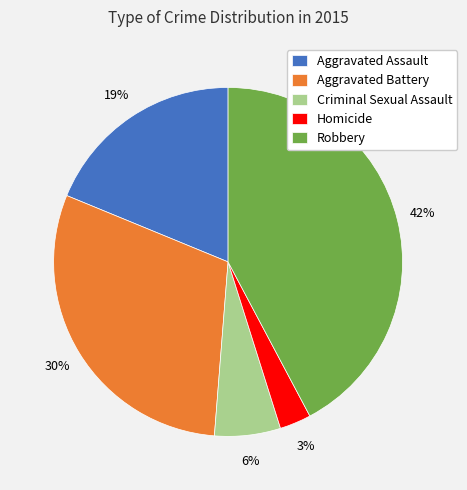

Which slice is the largest?

Robbery